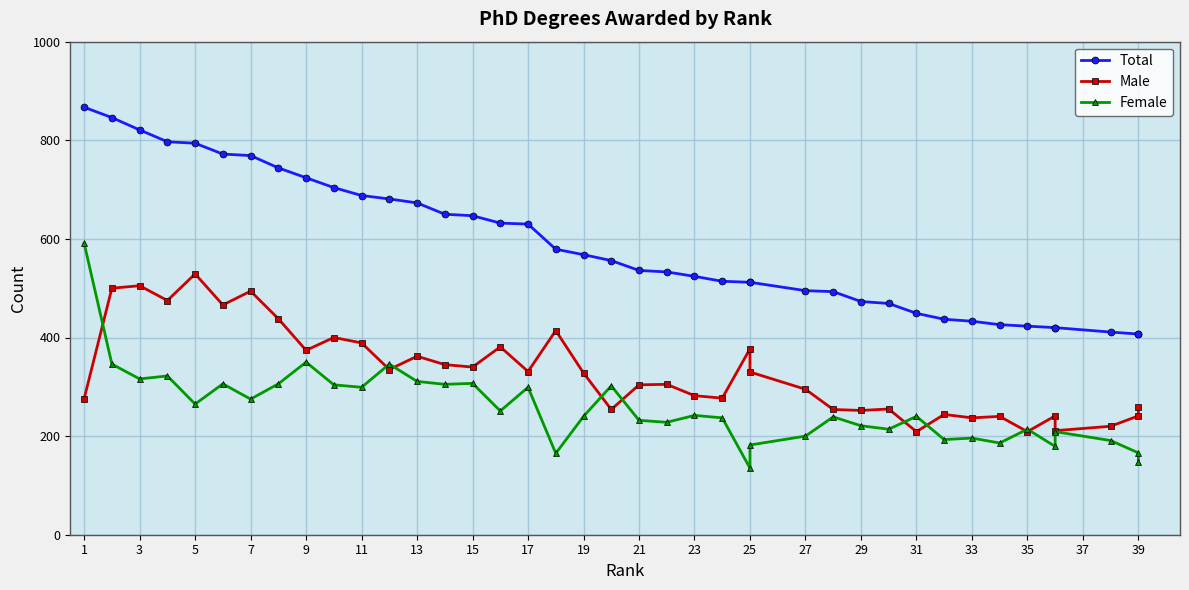

Which has a higher value, 20 or 25?

25